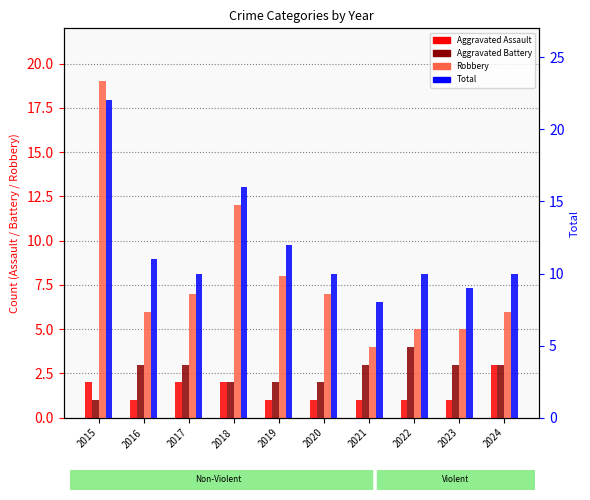

What is the approximate value of Robbery at 2016, to the nearest 5?

5